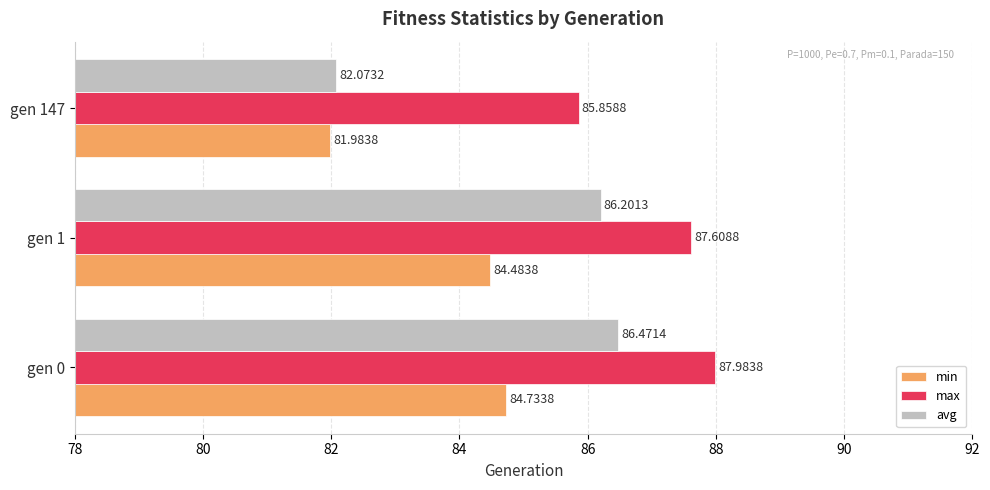

Which series has the largest total across all categories?

max